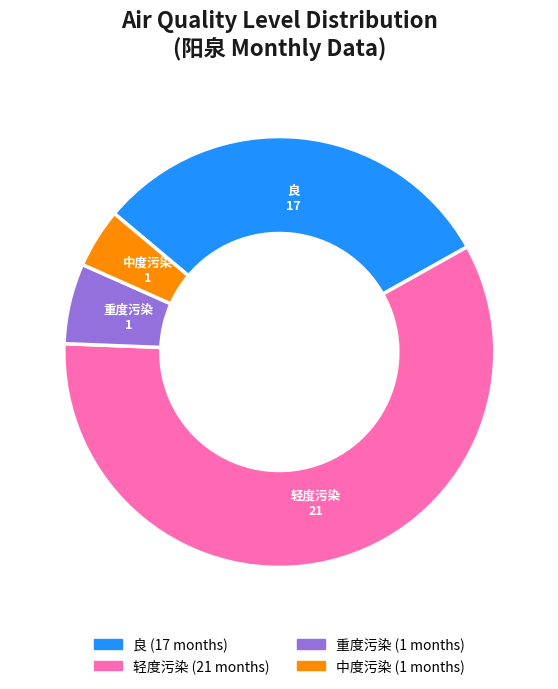

Which category accounts for the majority?

轻度污染